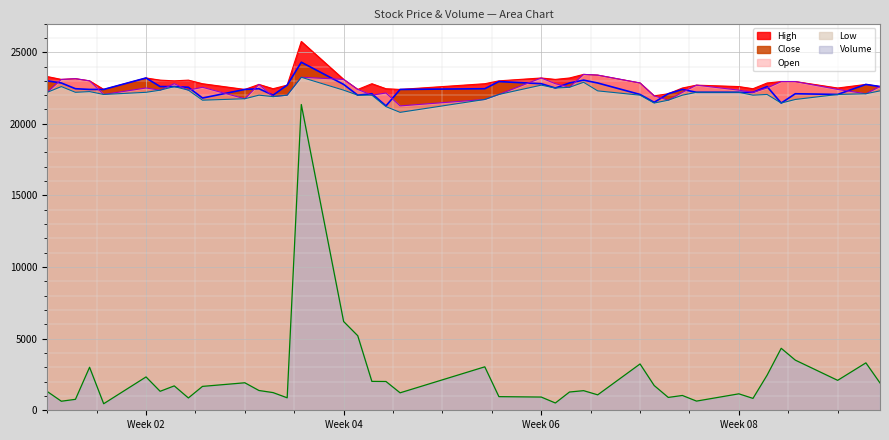

True or false: Volume and Open cross at least once.

False